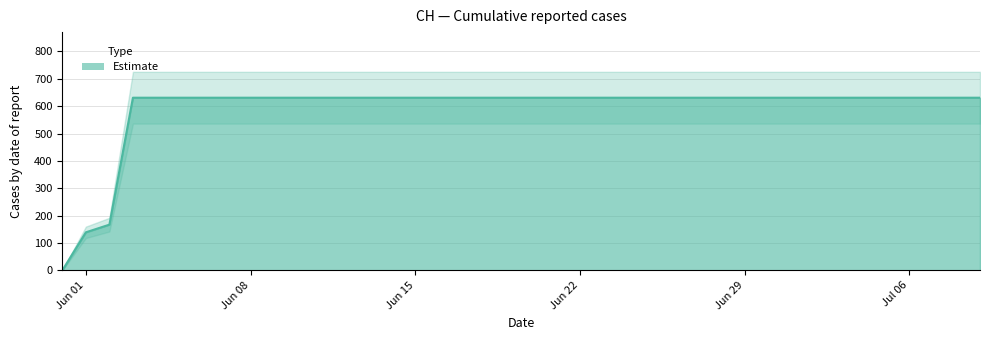

Rank the categories by value from highest to lowest.

2020-06-03, 2020-06-04, 2020-06-05, 2020-06-06, 2020-06-07, 2020-06-08, 2020-06-09, 2020-06-10, 2020-06-11, 2020-06-12, 2020-06-13, 2020-06-14, 2020-06-15, 2020-06-16, 2020-06-17, 2020-06-18, 2020-06-19, 2020-06-20, 2020-06-21, 2020-06-22, 2020-06-23, 2020-06-24, 2020-06-25, 2020-06-26, 2020-06-27, 2020-06-28, 2020-06-29, 2020-06-30, 2020-07-01, 2020-07-02, 2020-07-03, 2020-07-04, 2020-07-05, 2020-07-06, 2020-07-07, 2020-07-08, 2020-07-09, 2020-06-02, 2020-06-01, 2020-05-31